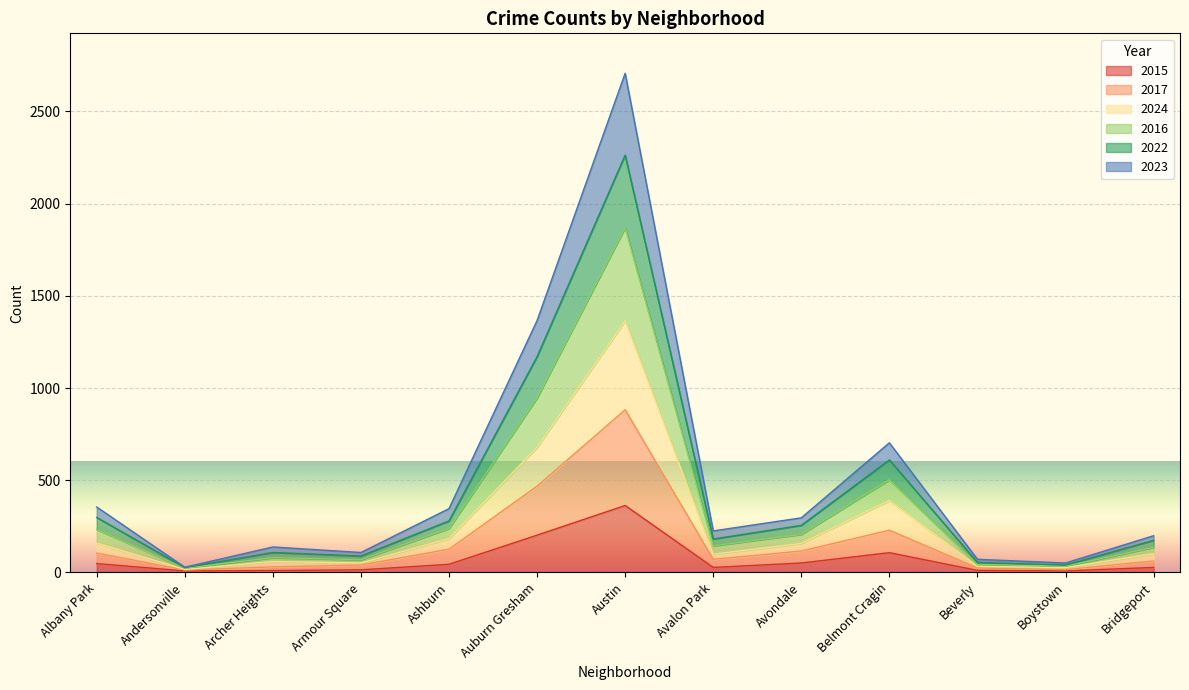

At which category is the sum across all series the highest?

Austin